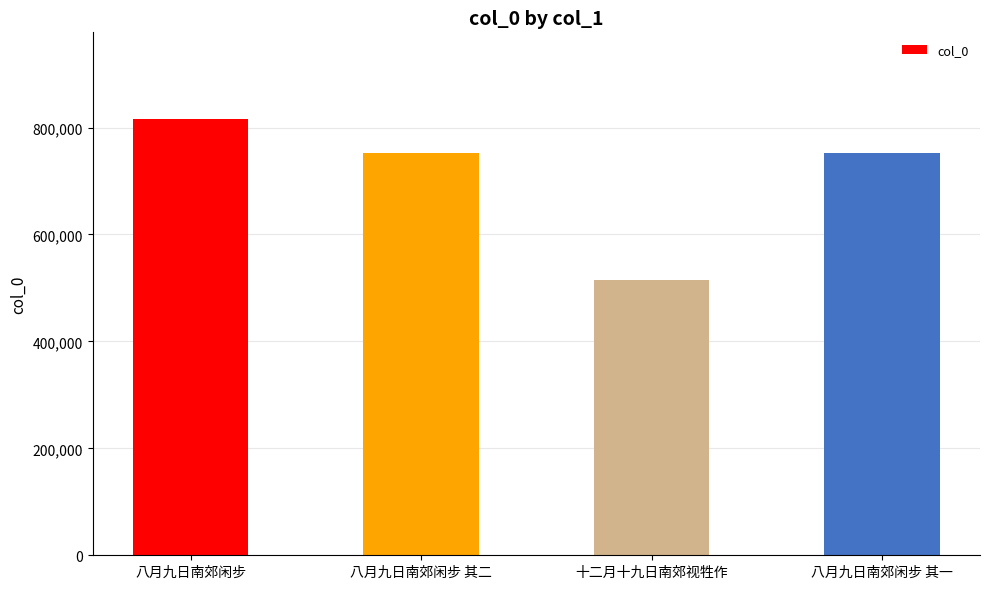

What is the approximate value at 十二月十九日南郊视牲作, to the nearest 50?

515550